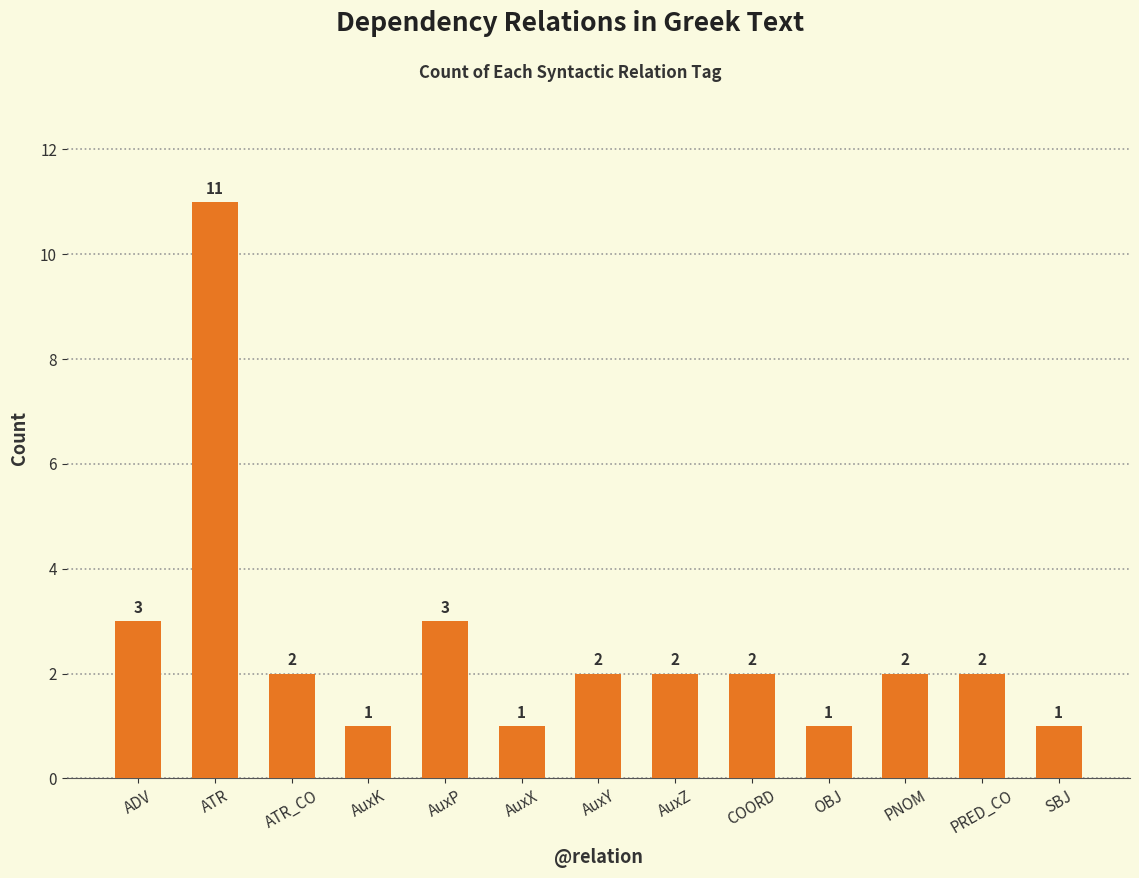

How many values are between 1 and 2?

10